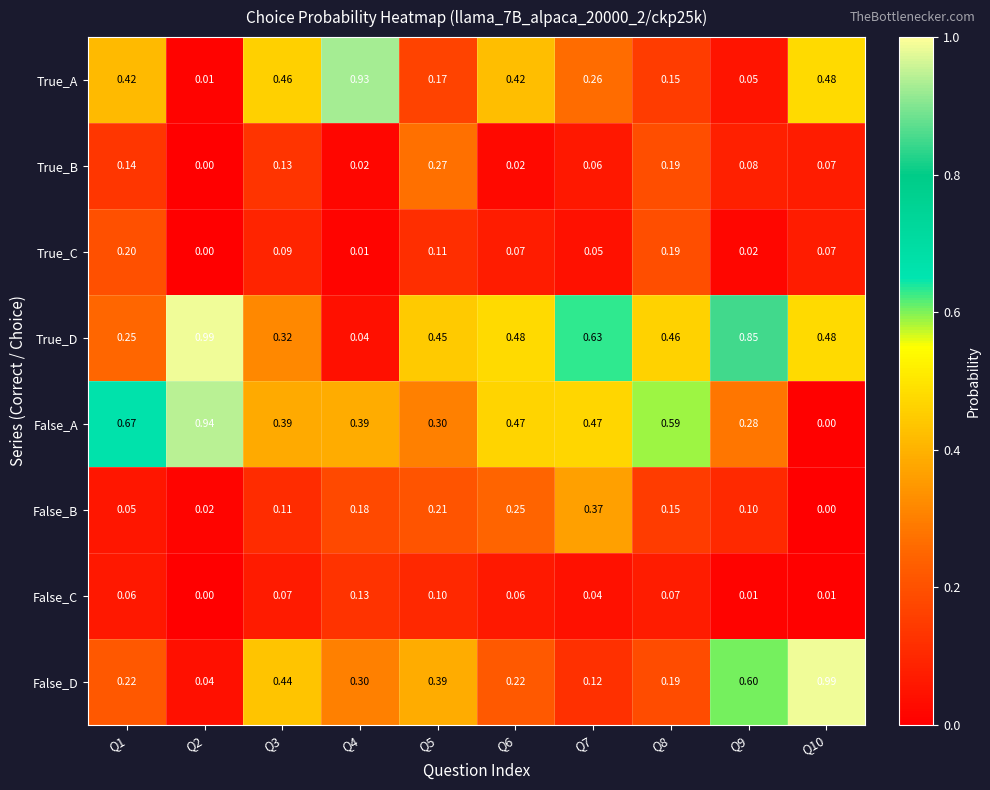

At Q5, list the series in order from smallest to largest.

False_C, True_C, True_A, False_B, True_B, False_A, False_D, True_D